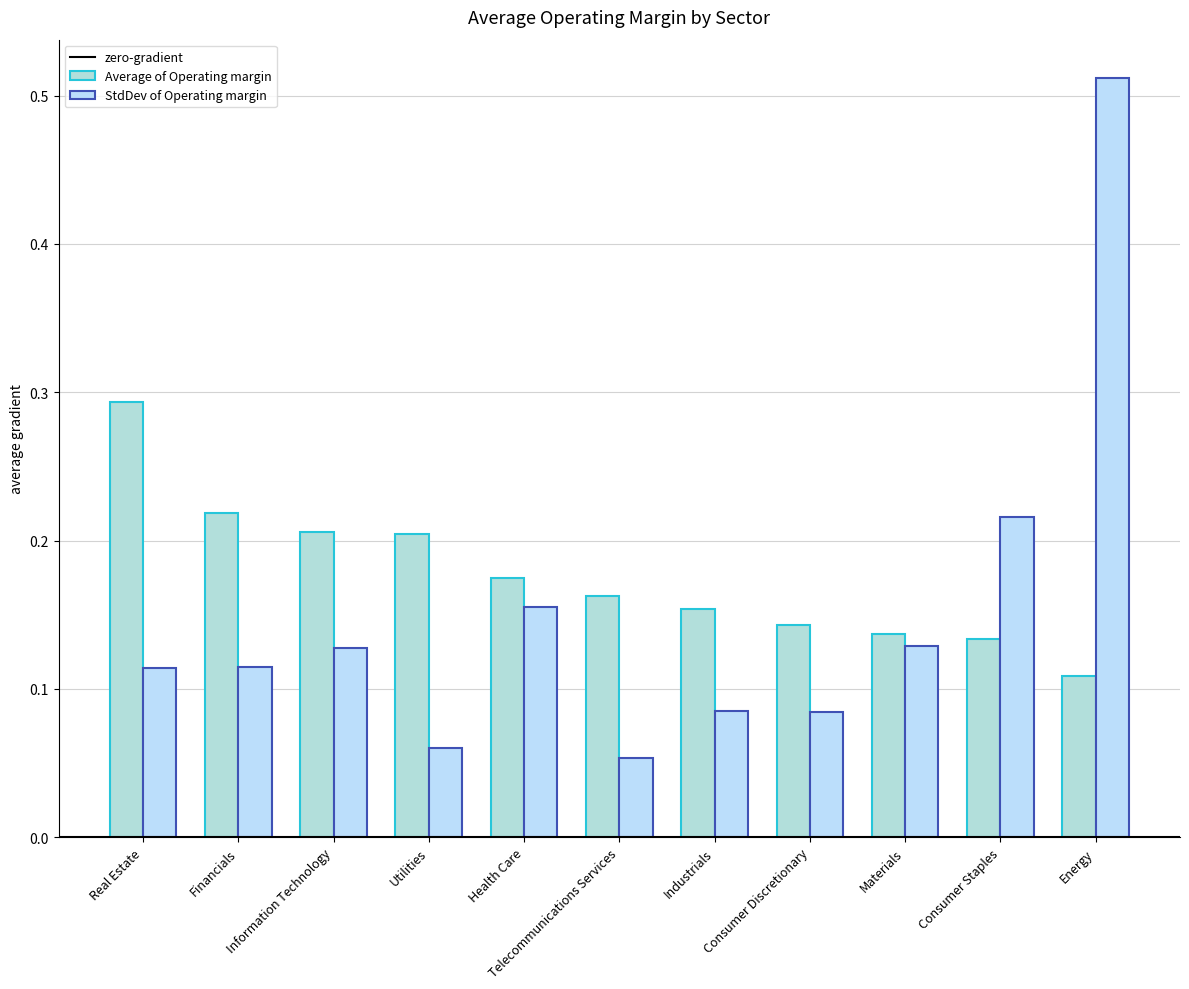

Are the bars grouped side by side (vs. stacked)?

Yes